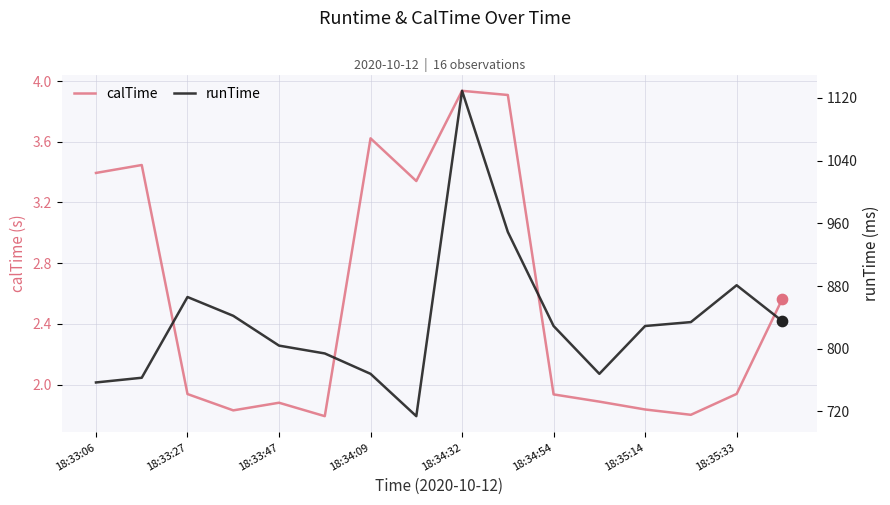

At how many categories does at least one series exceed 873?

3